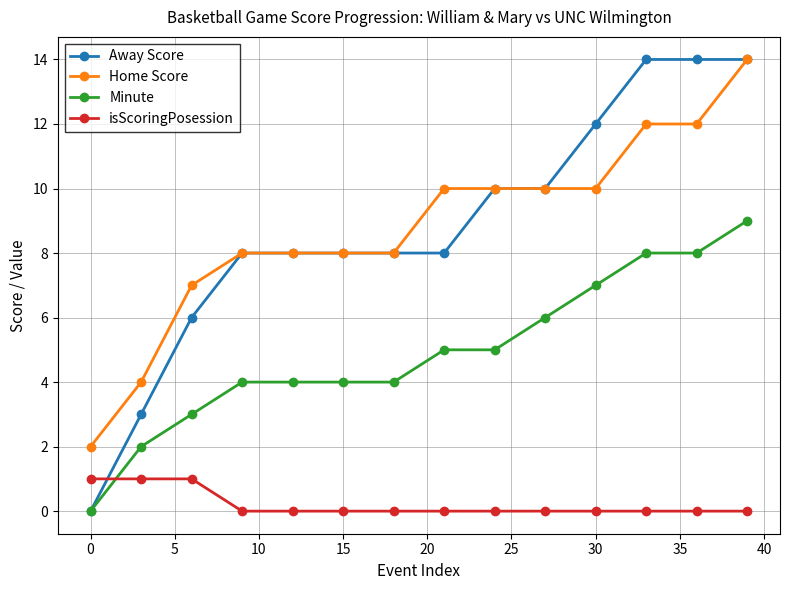

Which series has the largest range (max minus min)?

Away Score